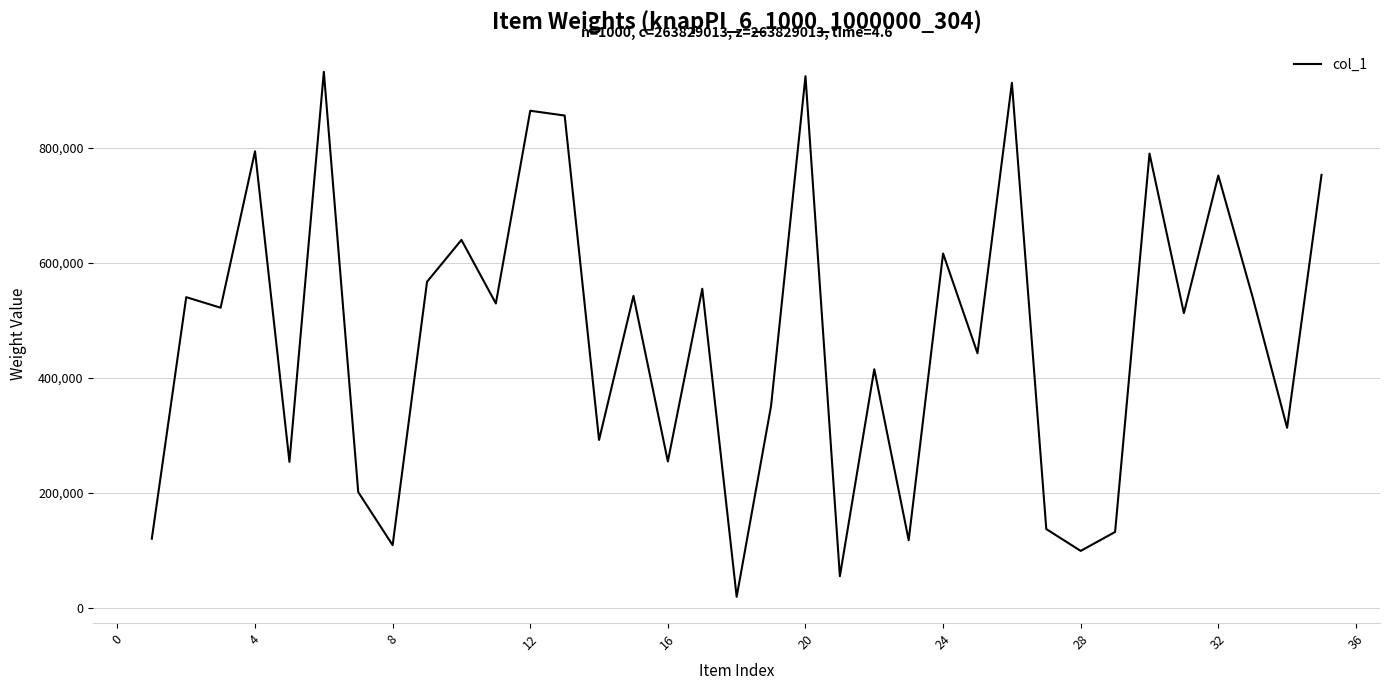

What is the difference between the maximum and minimum values?

913819